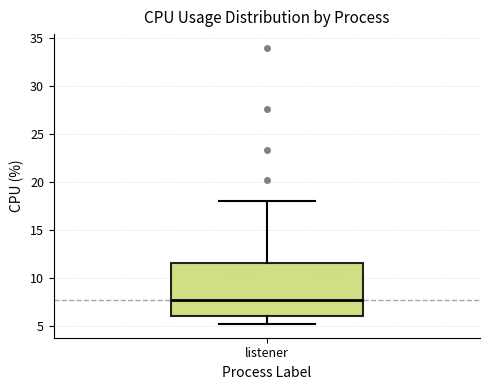

Transcribe this box plot: give where the median line is, the range the box spans, and where the two whiskers end, as read against the y-axis. The values are not printed on the chart, so give them approximately, as read against the axis.

median 7.5, box 6.0 to 11.5, whiskers 5.0 to 18.0